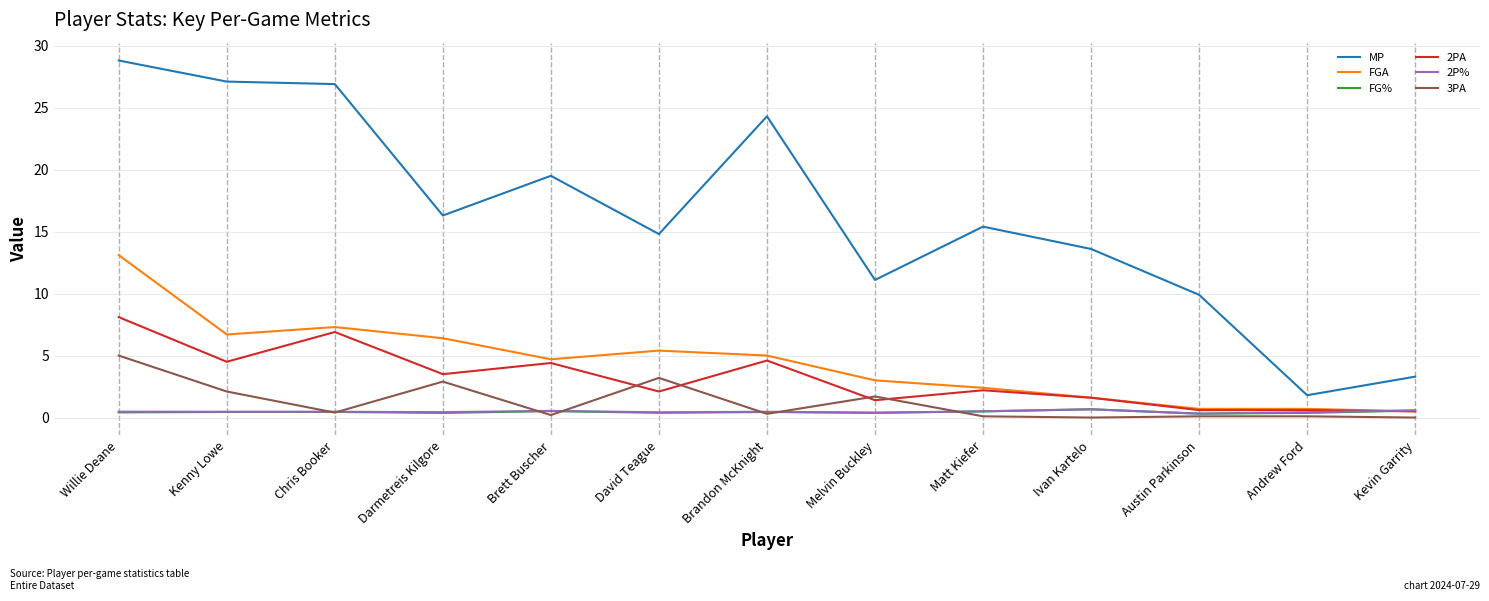

Which series has the largest total across all categories?

MP